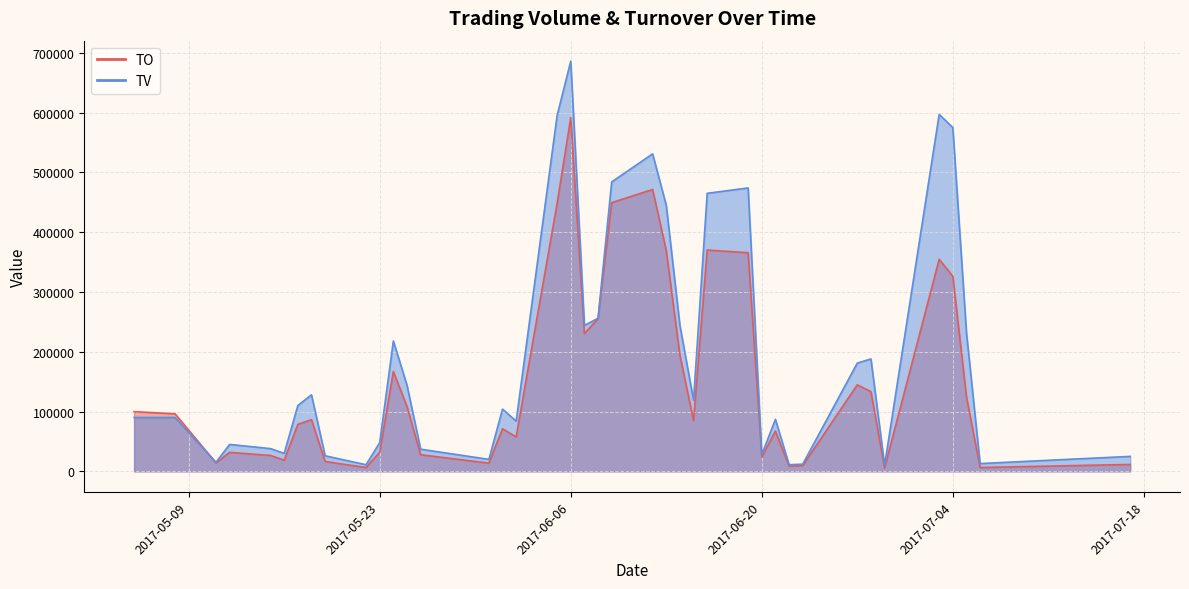

List the labels in order of TO value, smallest first.

2017-06-29, 2017-07-06, 2017-05-22, 2017-06-22, 2017-06-23, 2017-07-17, 2017-05-31, 2017-05-11, 2017-05-19, 2017-05-16, 2017-06-20, 2017-05-15, 2017-05-26, 2017-05-12, 2017-05-23, 2017-06-02, 2017-06-21, 2017-06-01, 2017-05-17, 2017-06-15, 2017-05-18, 2017-05-08, 2017-05-05, 2017-05-25, 2017-07-05, 2017-06-28, 2017-06-27, 2017-05-24, 2017-06-14, 2017-06-07, 2017-06-08, 2017-07-04, 2017-07-03, 2017-06-19, 2017-06-13, 2017-06-16, 2017-06-05, 2017-06-09, 2017-06-12, 2017-06-06